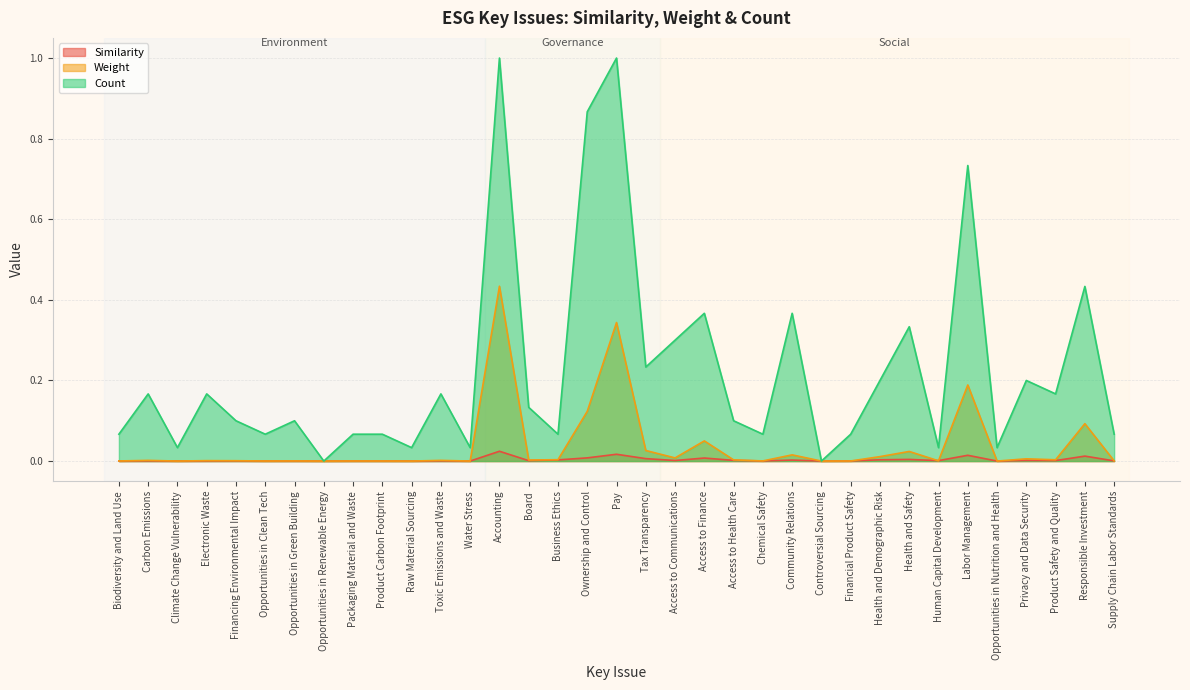

True or false: Similarity has more than 0 interior local peaks.

True